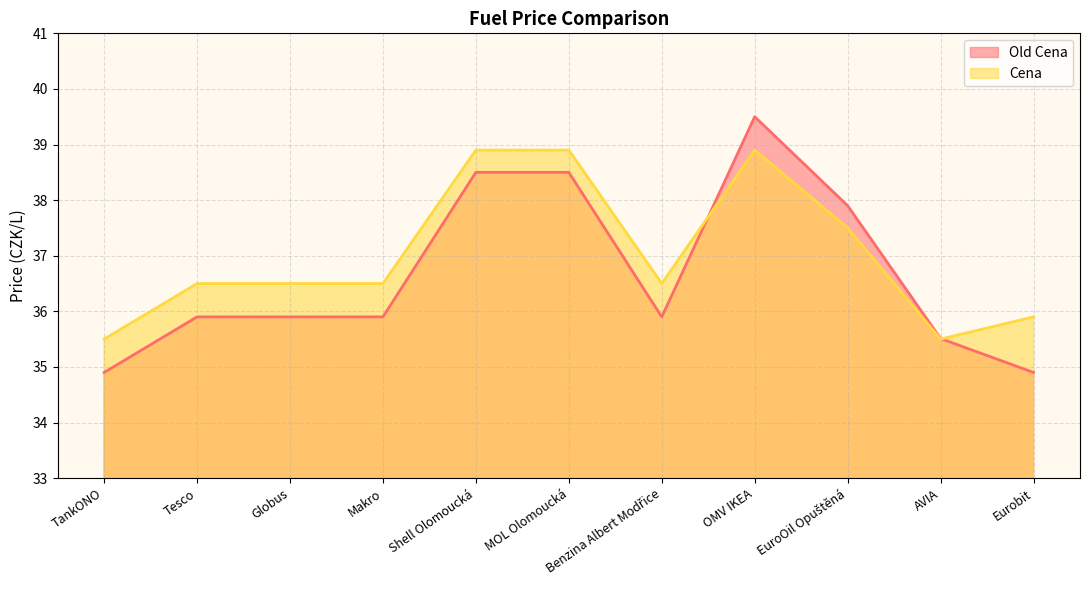

What is the approximate value of Old Cena at OMV IKEA?

39.5